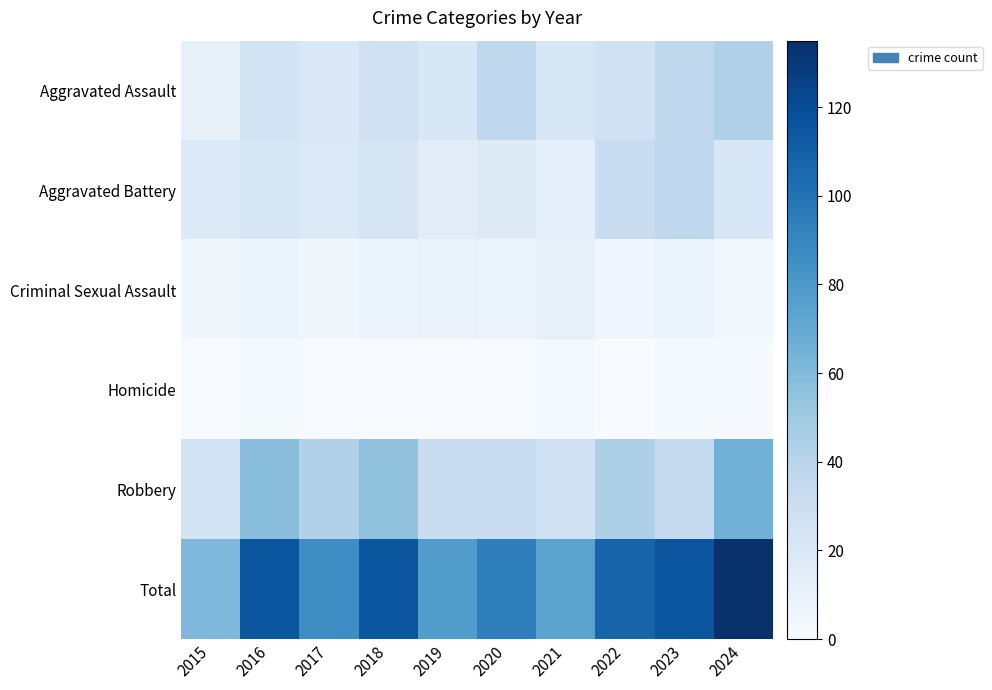

How many series are shown in this chart?

6